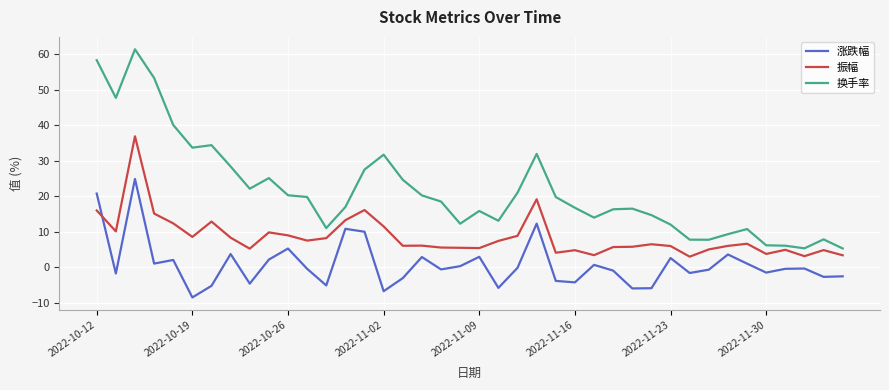

True or false: 换手率 and 涨跌幅 intersect in this chart.

False